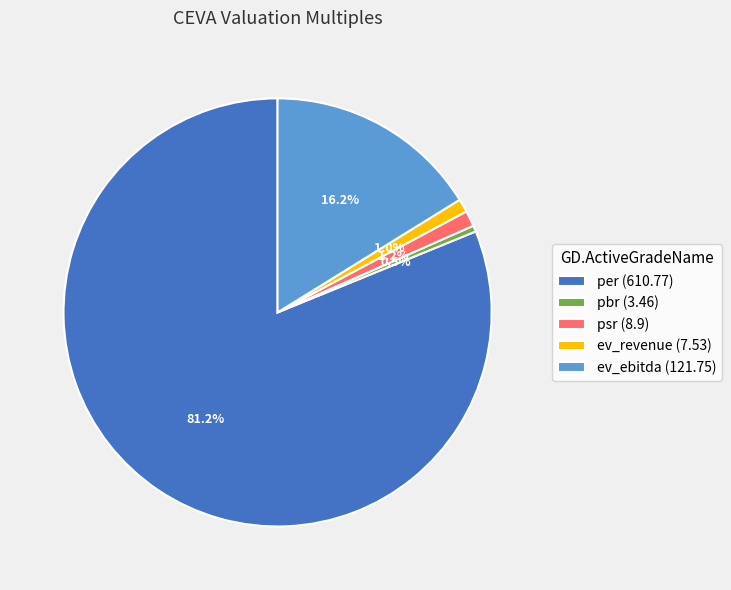

Count the number of slices in the pie.

5